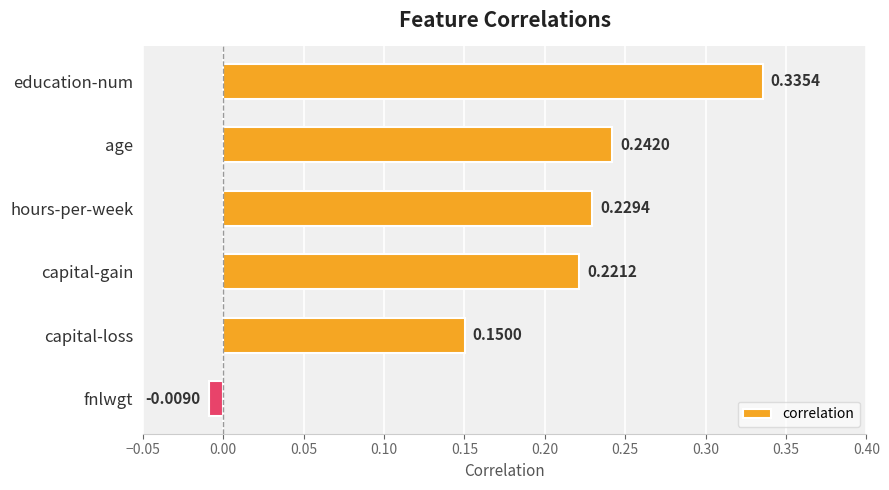

How many bars are there in total?

6